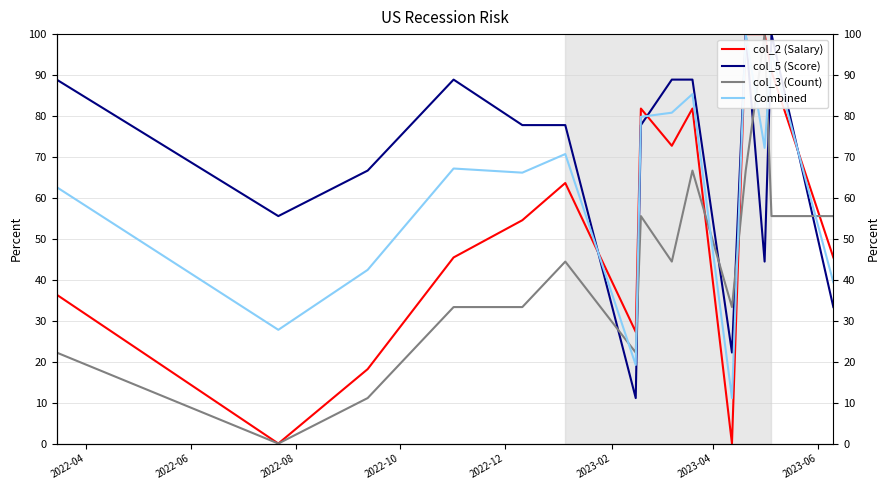

The value of col_3 (Count) at 8 is 30.6. True or false?

False